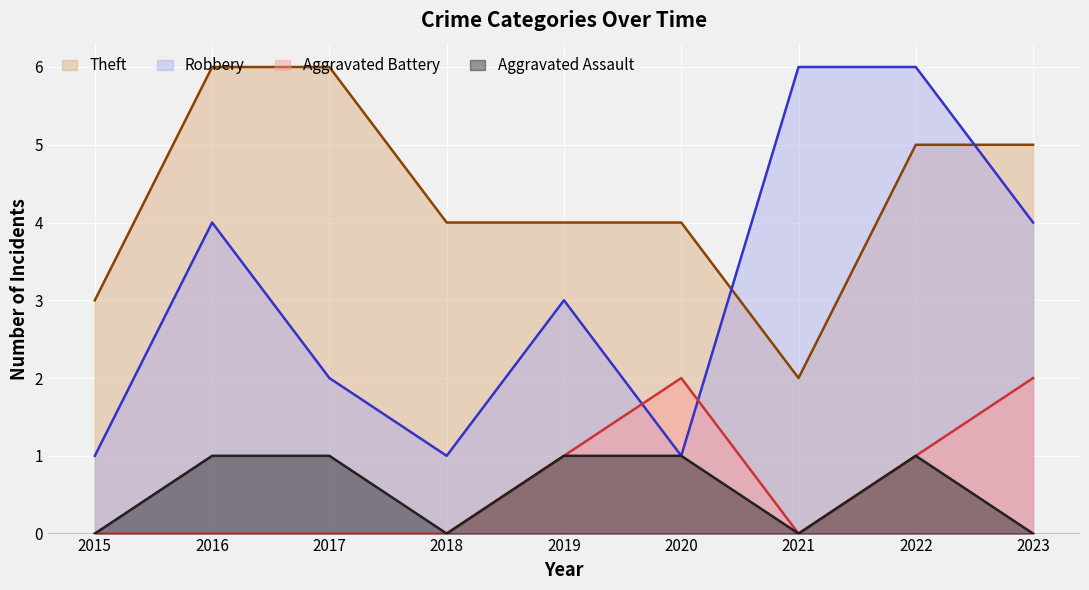

Count the number of data series in this chart.

4